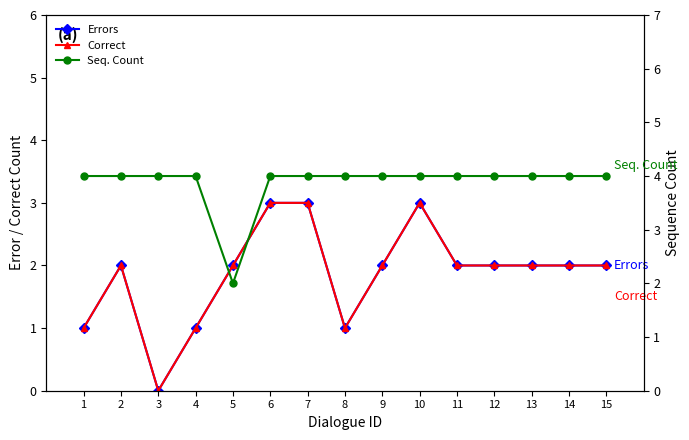

How many Errors values are between 1 and 2?

11